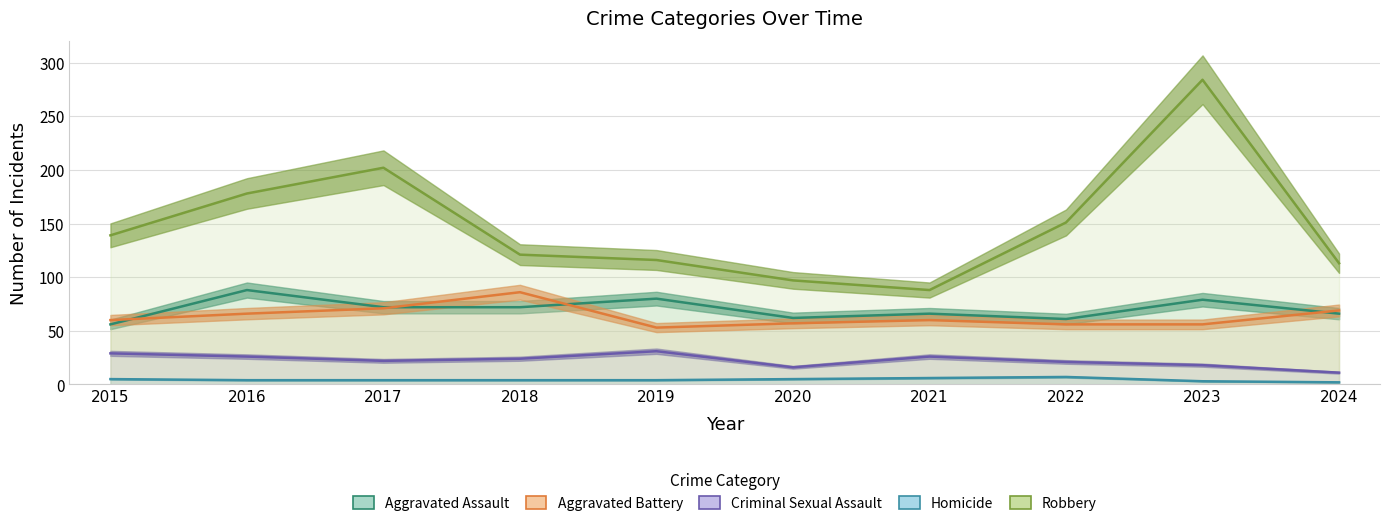

True or false: Criminal Sexual Assault and Homicide intersect in this chart.

False